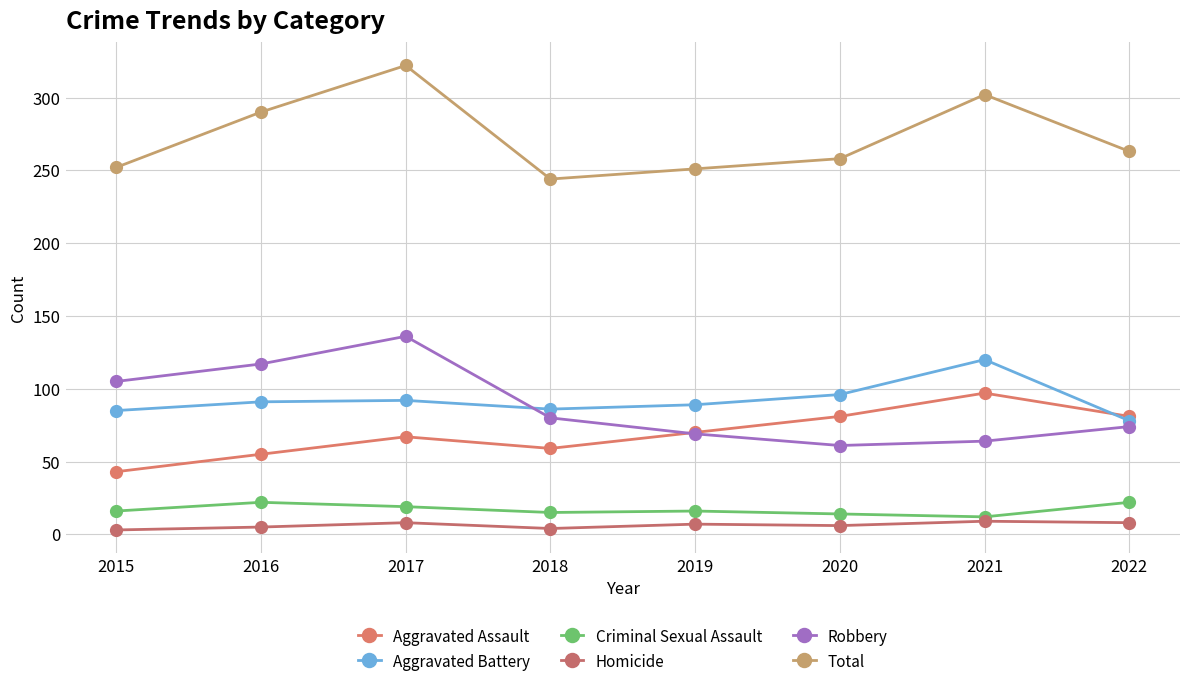

Reading left to right, list all the values displayed in this chart.

Aggravated Assault: 43	55	67	59	70	81	97	81
Aggravated Battery: 85	91	92	86	89	96	120	78
Criminal Sexual Assault: 16	22	19	15	16	14	12	22
Homicide: 3	5	8	4	7	6	9	8
Robbery: 105	117	136	80	69	61	64	74
Total: 252	290	322	244	251	258	302	263